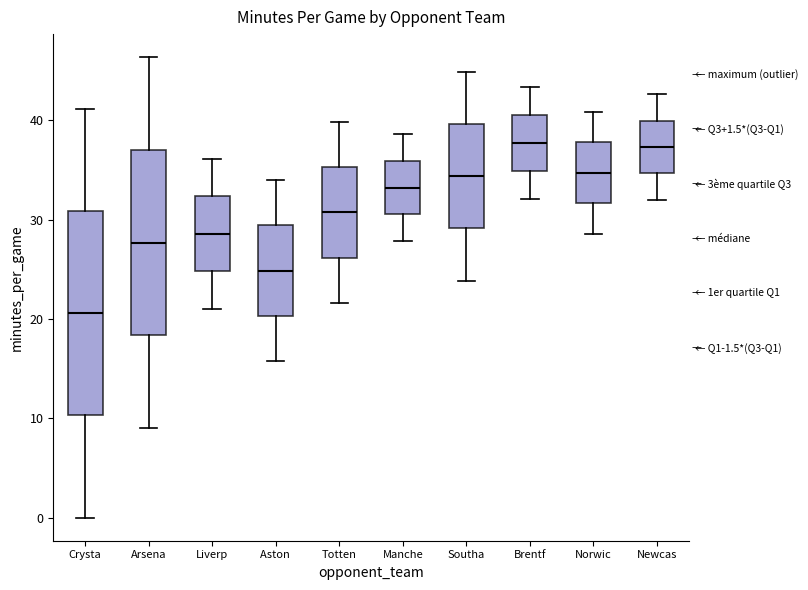

Which box has the lowest median line?

Crysta